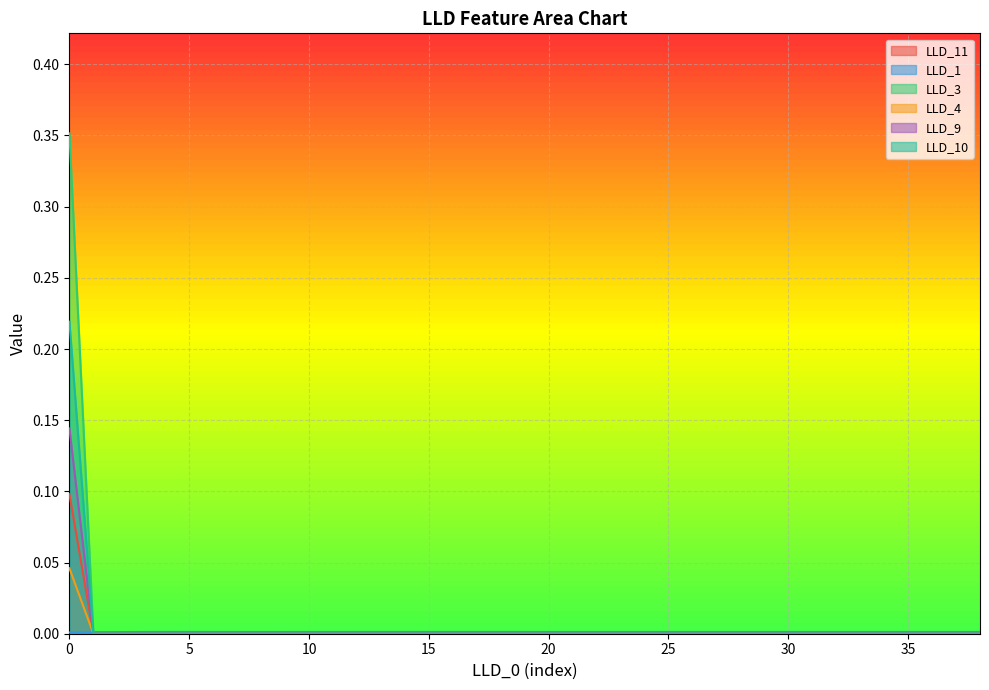

Which series has the widest spread of values?

LLD_3